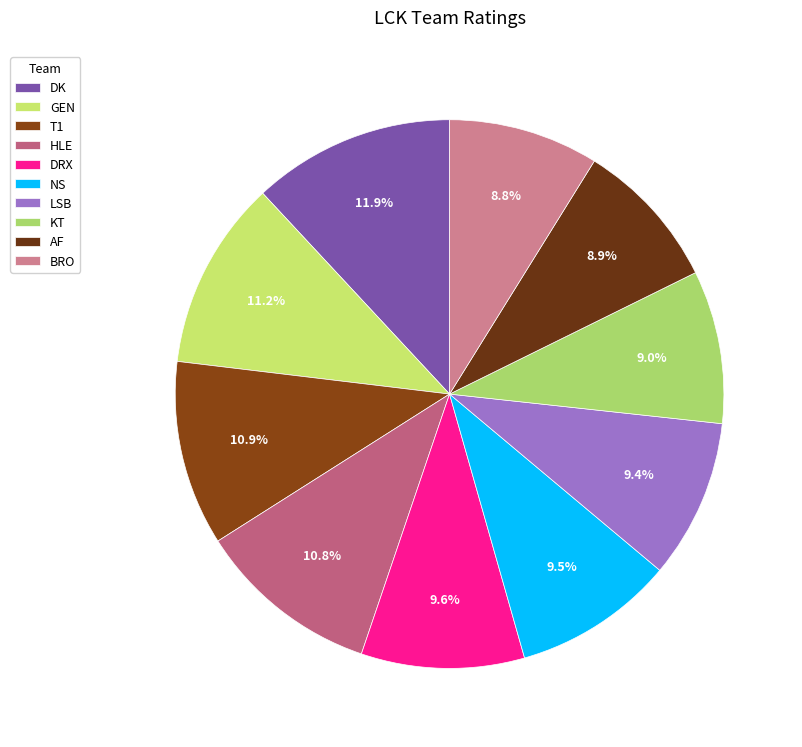

How many segments does this pie chart have?

10